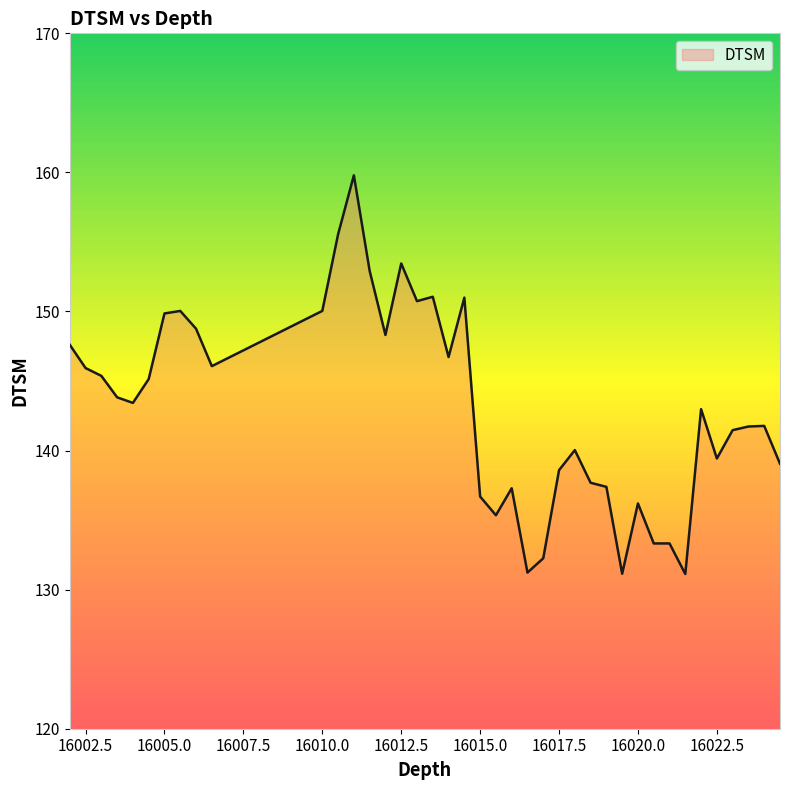

What is the smallest value displayed?

131.1